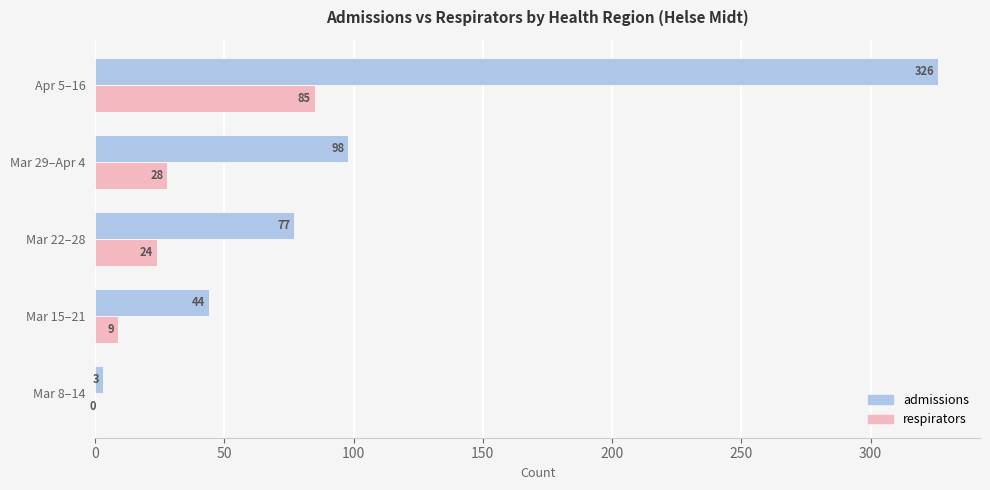

Which series has the largest range (max minus min)?

admissions